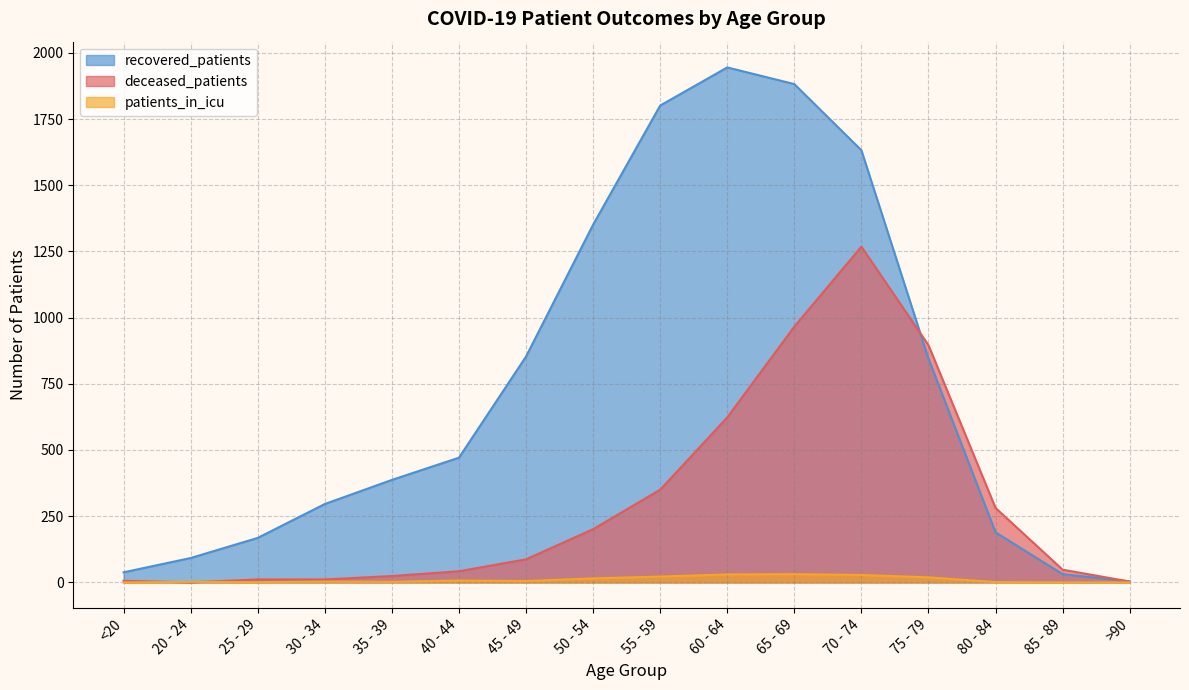

What is the average value of the deceased_patients series?

301